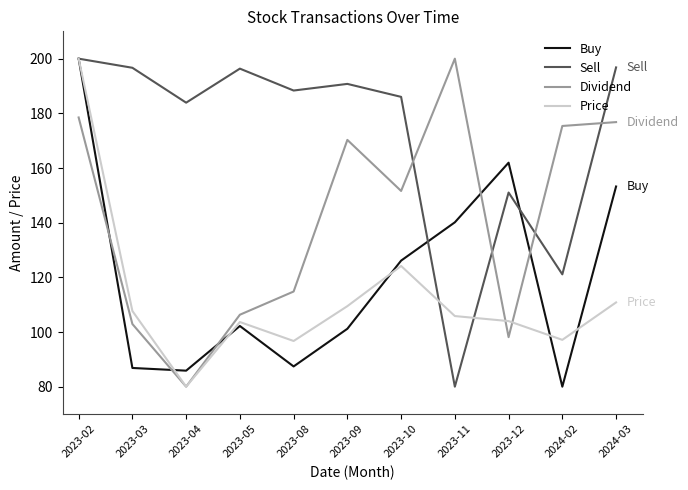

True or false: Dividend has a value of 62.0 at 2023-12.

False